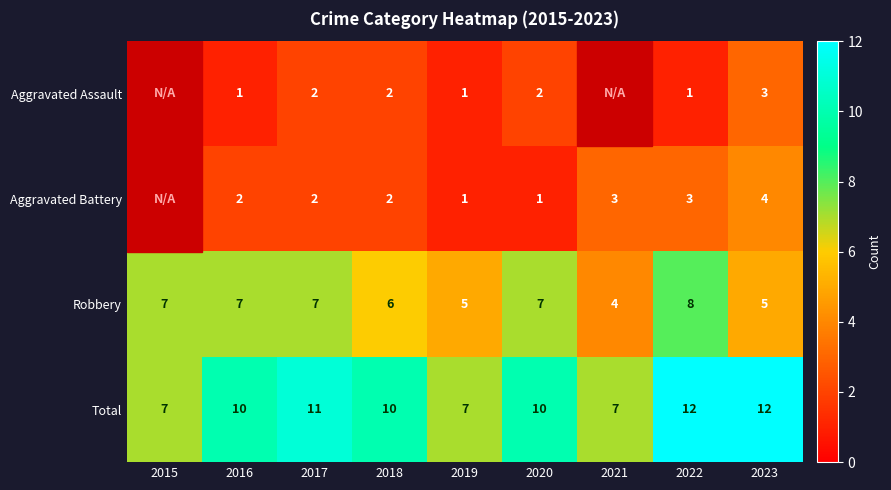

Is the value of Robbery at 2020 greater than the value of Aggravated Battery at 2022?

Yes